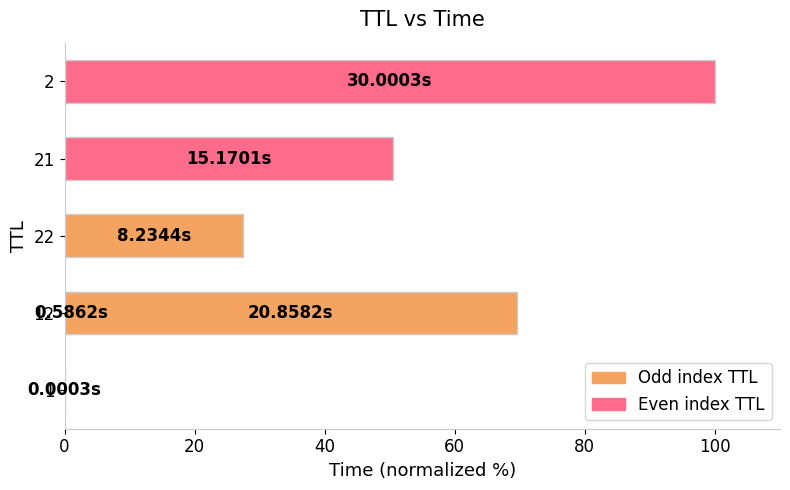

Does the chart contain any negative values?

No